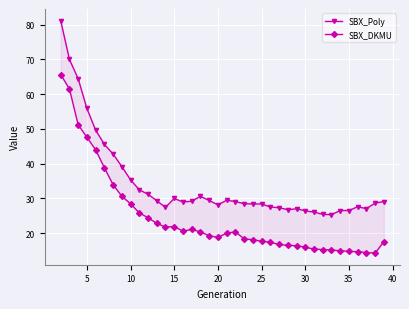

What is the smallest value displayed?

14.2